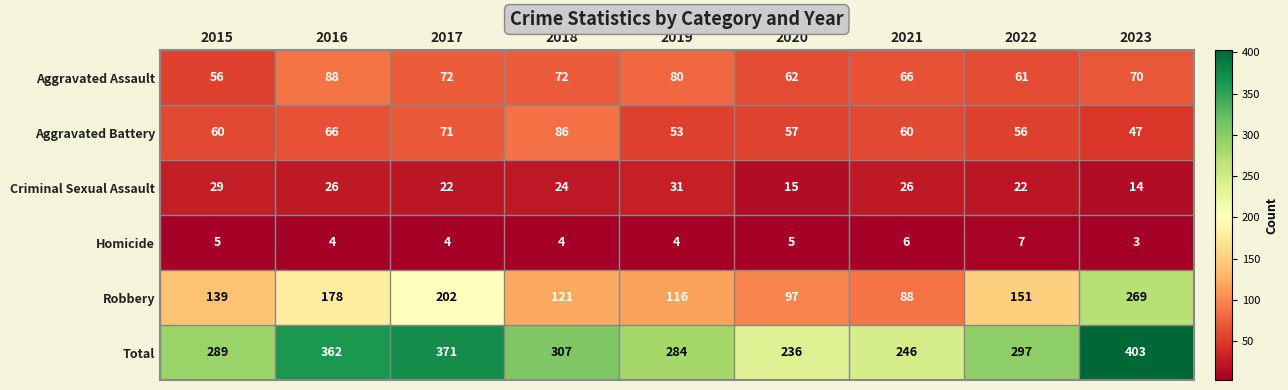

The Criminal Sexual Assault series shows 22 at 2017. True or false?

True